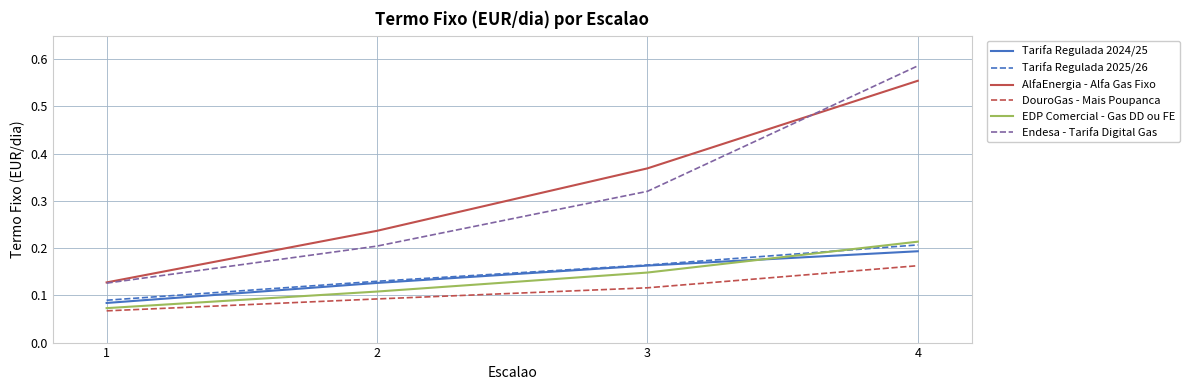

Which category has the lowest value in the Tarifa Regulada 2025/26 series?

1